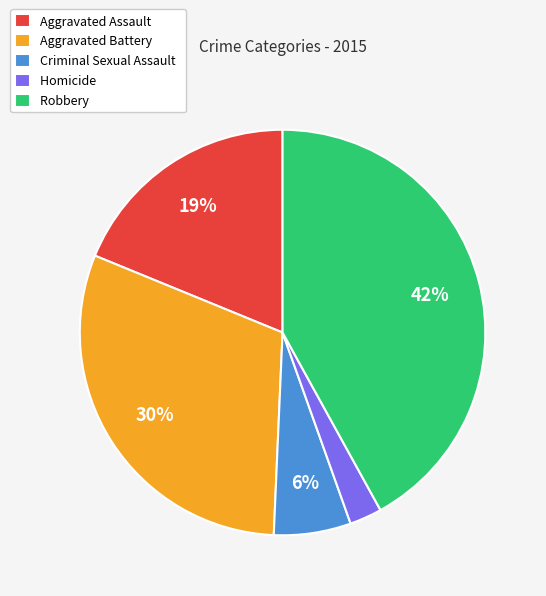

Count the number of slices in the pie.

5